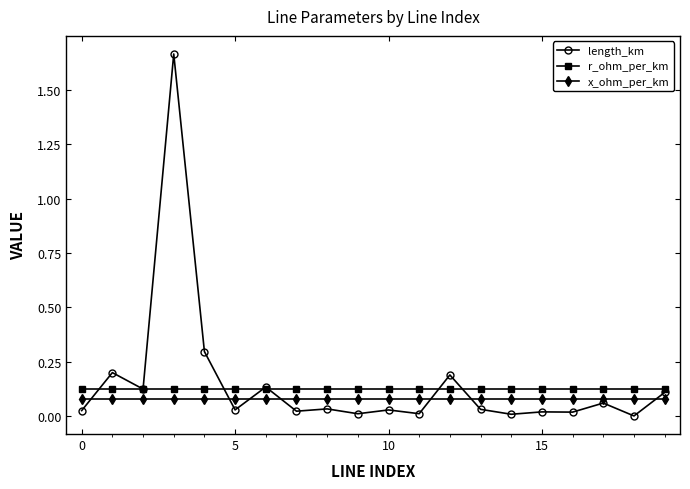

True or false: x_ohm_per_km and r_ohm_per_km cross at least once.

False